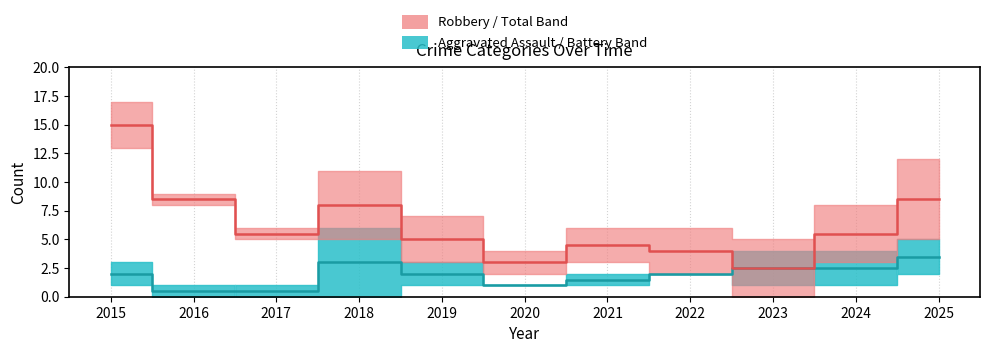

What is the spread (max minus min) of values at 2019?

3.0